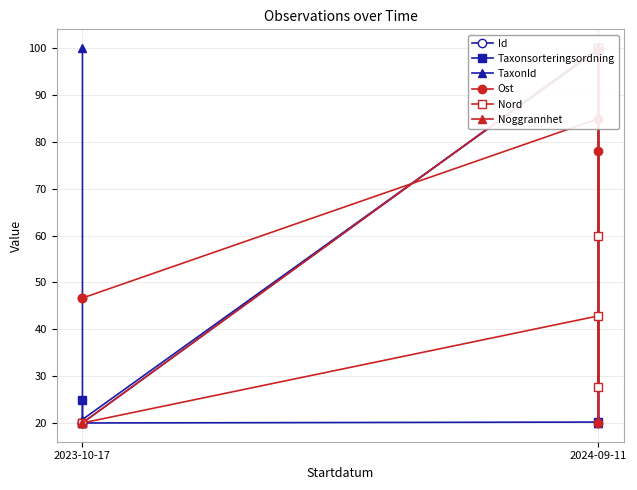

True or false: Noggrannhet has more than 2 points higher than both neighbors.

False